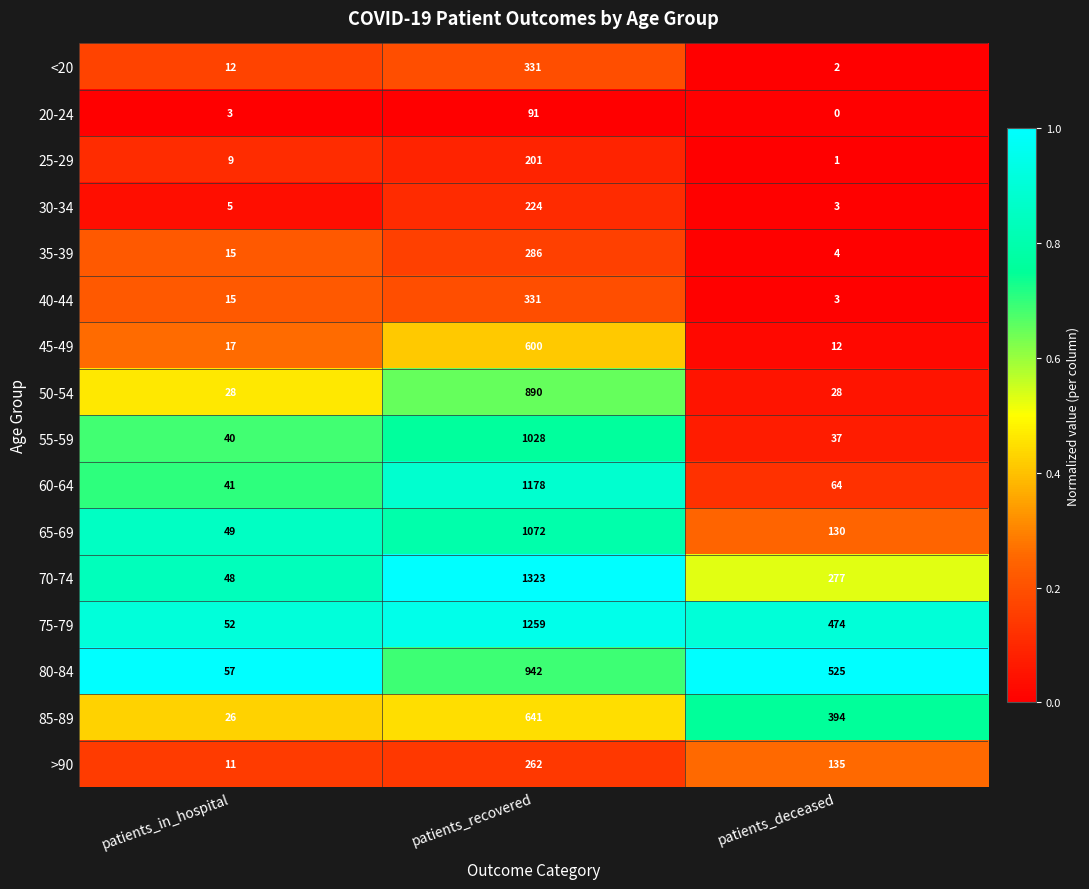

Which series changed the most between patients_recovered and patients_deceased?

60-64